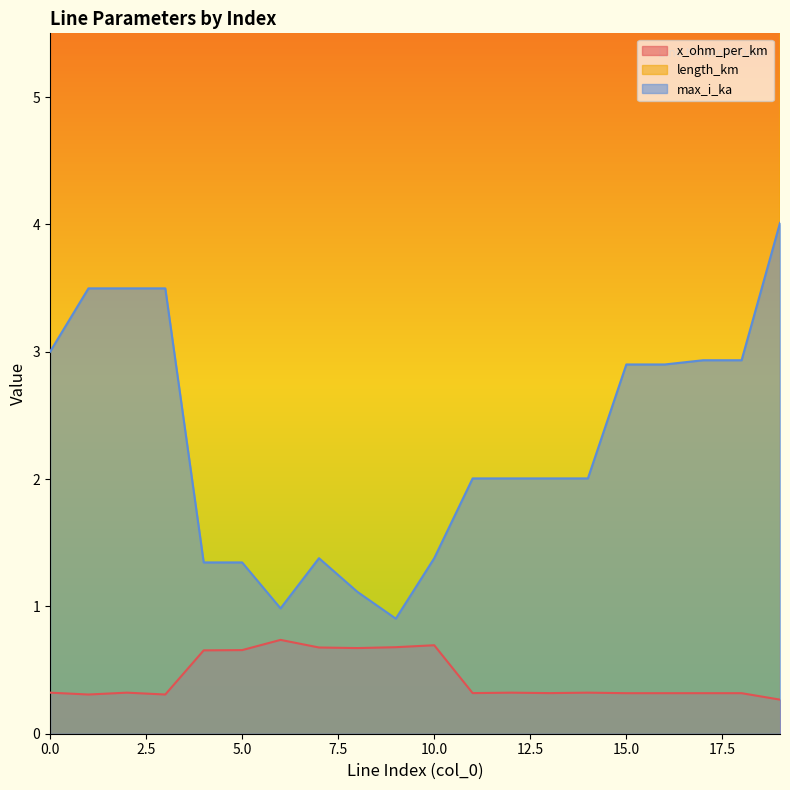

What is the average value of the length_km series?

40.9